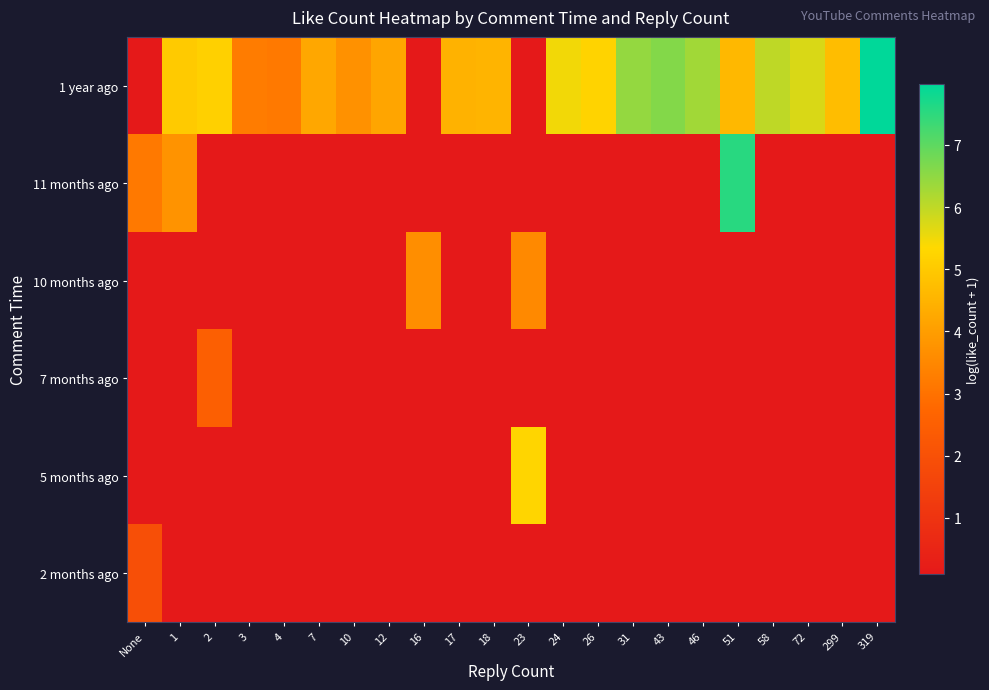

Which series has the largest range (max minus min)?

1 year ago